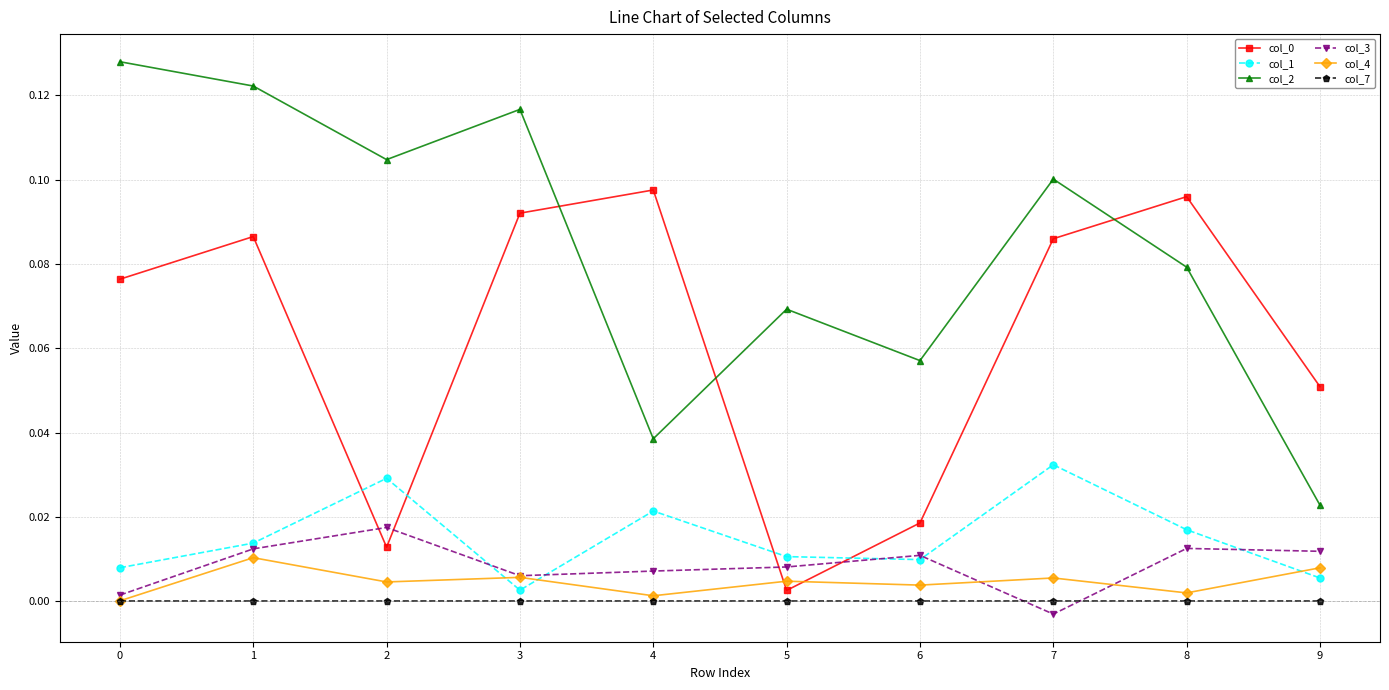

The value of col_3 at 2 is 0.0. True or false?

True